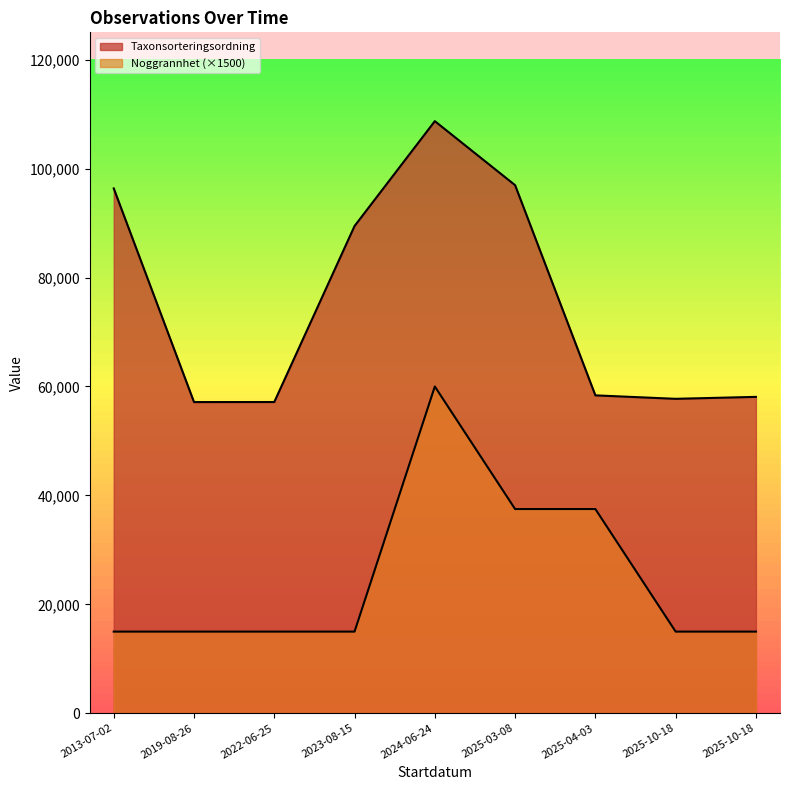

True or false: Taxonsorteringsordning and Noggrannhet intersect in this chart.

False